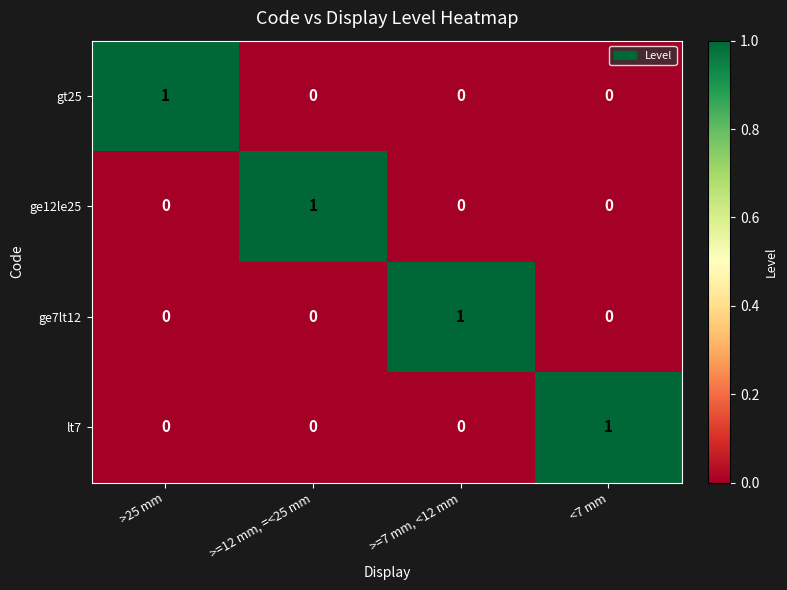

The value of gt25 at >=7 mm, <12 mm is 0. True or false?

True